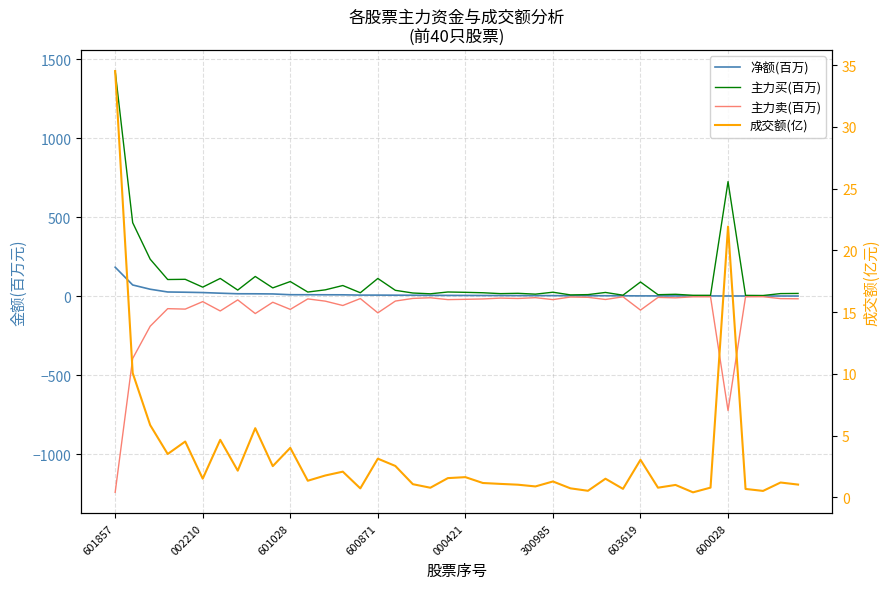

What is the total value across all series at 16?

15.5